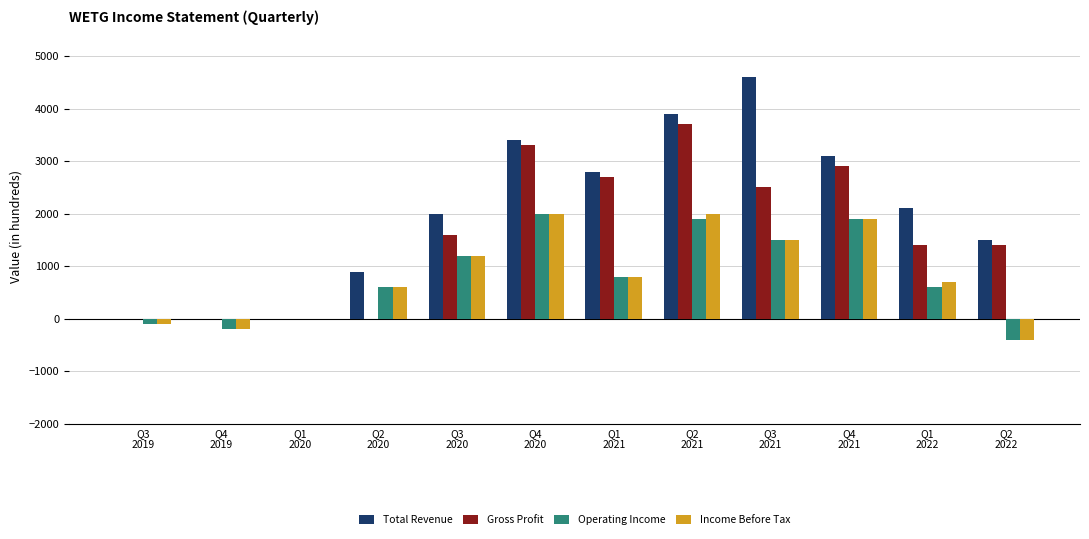

The Total Revenue series shows 4600 at Q3
2021. True or false?

True